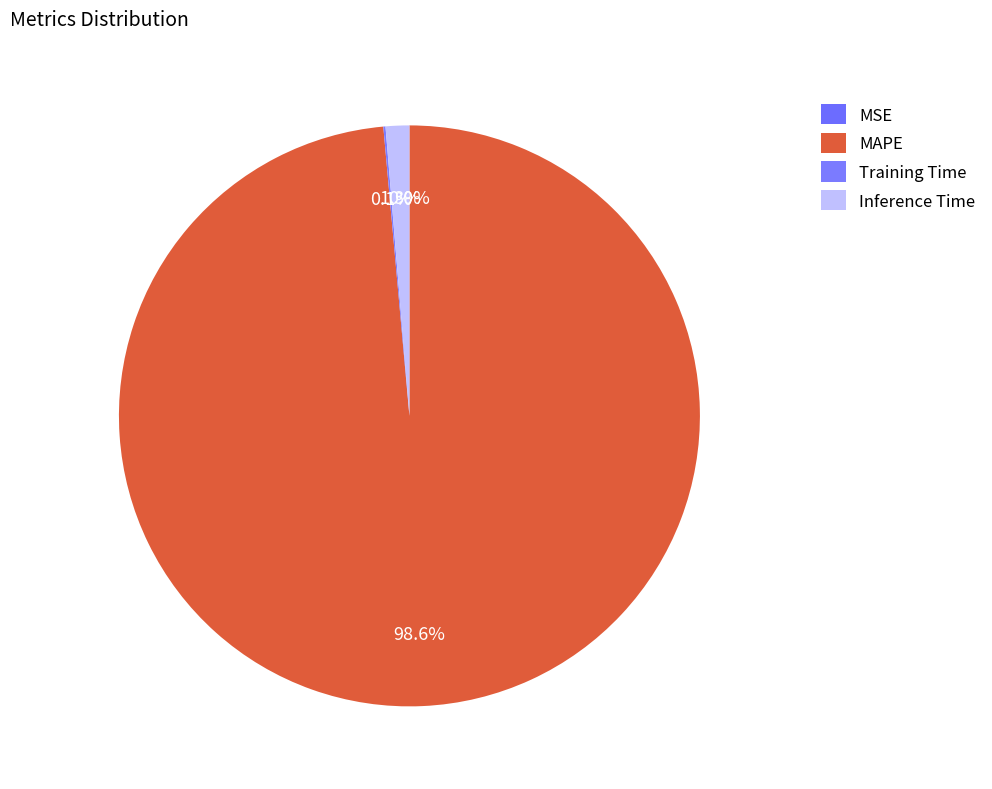

To the nearest percent, what is the average slice percentage?

25%